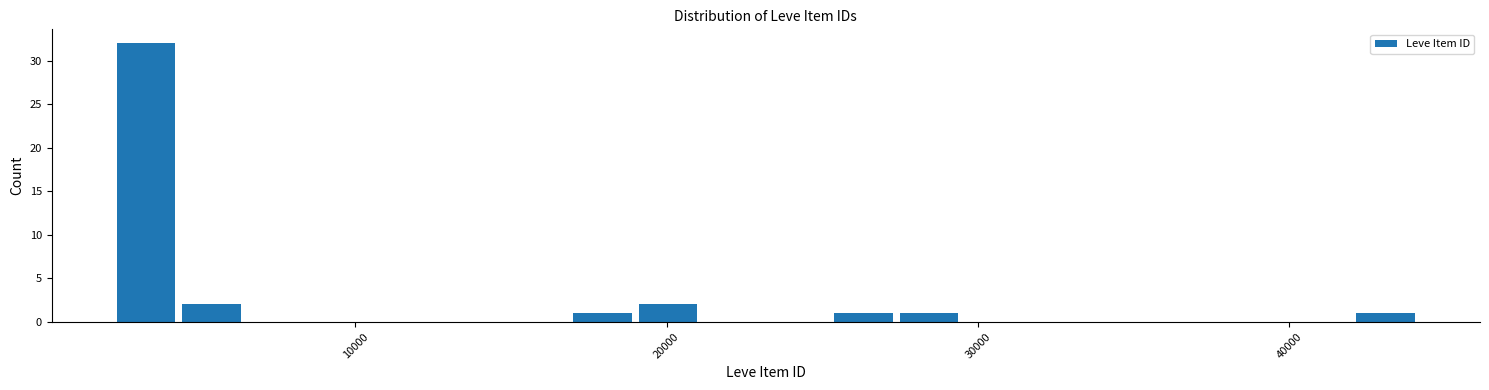

Read against the x-axis, roughly where is the centre of the tallest bar?

3000